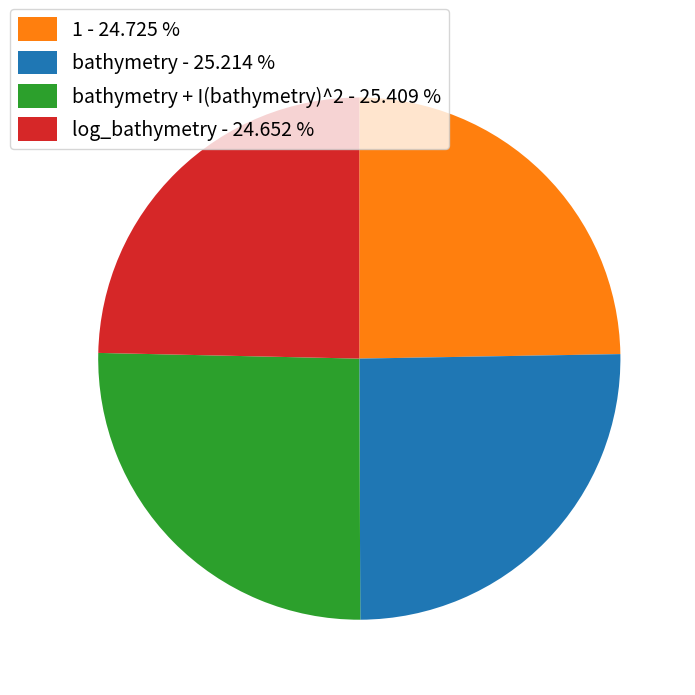

What is the ratio of the value at 1 - 24.725 % to the value at bathymetry + I(bathymetry)^2 - 25.409 %?

1.0